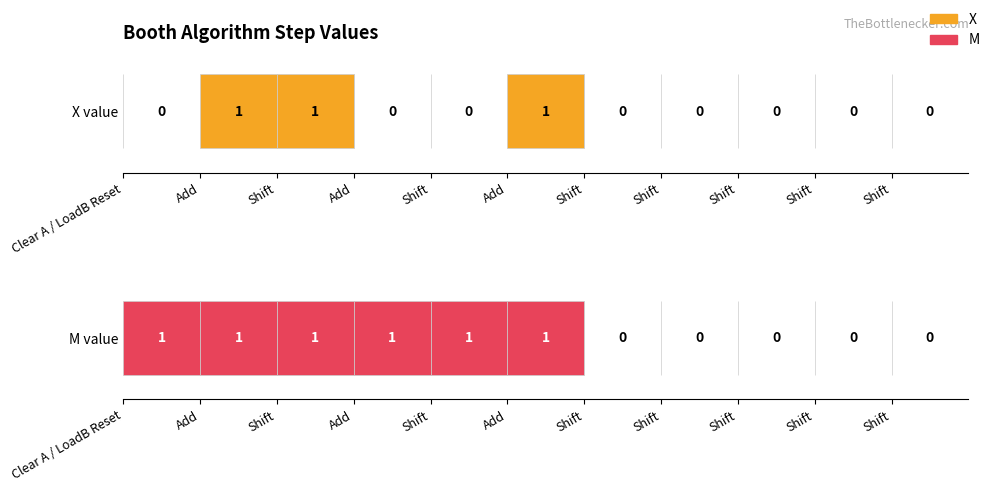

Rank the series by their average value, from lowest to highest.

X, M